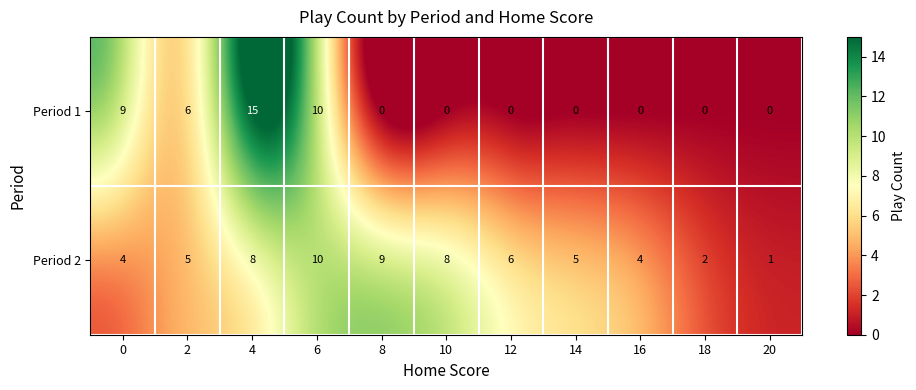

How many distinct data groups are displayed?

2